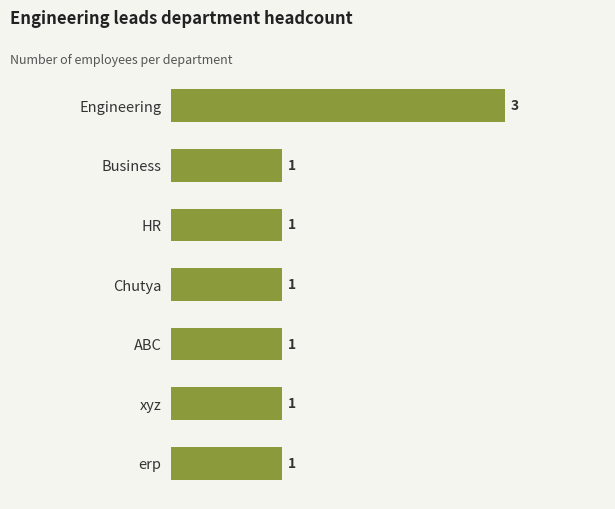

What is the label of the 7th bar from the bottom?

Engineering